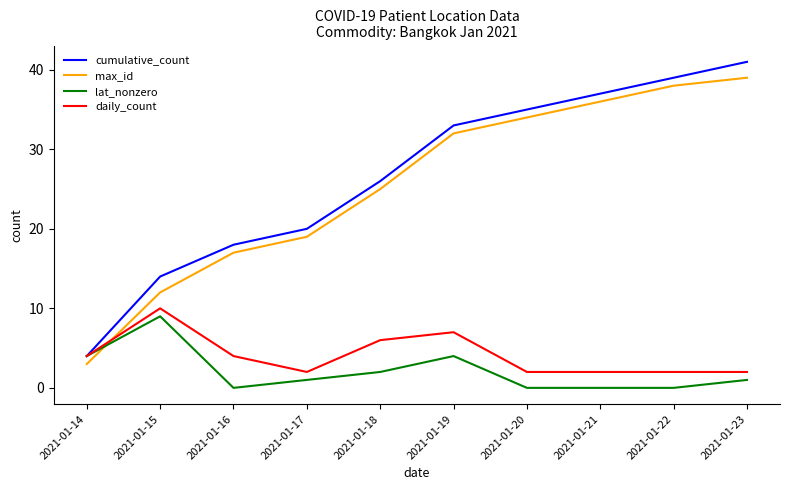

Which series has the widest spread of values?

cumulative_count